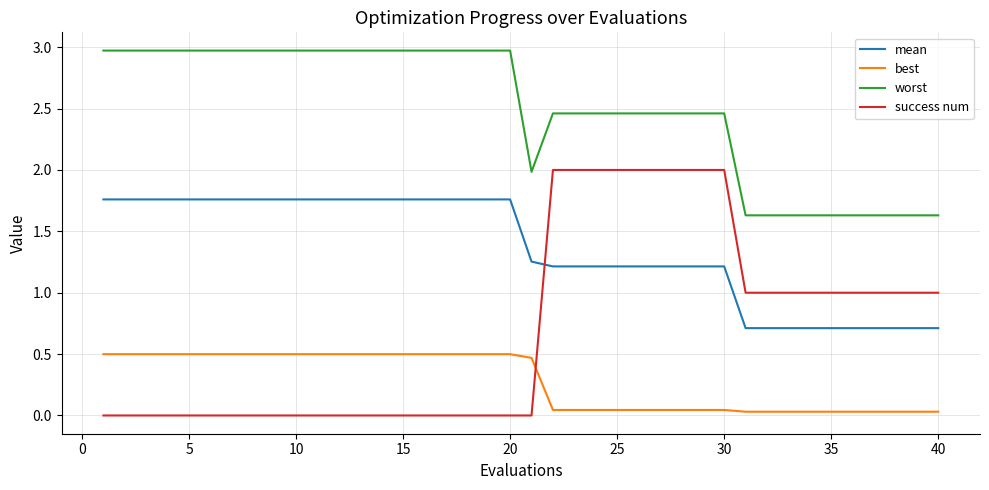

Which series has the largest total across all categories?

worst